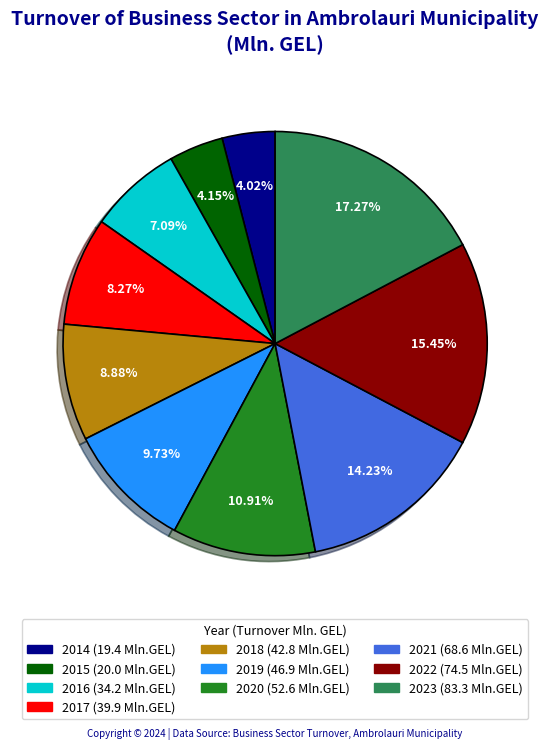

Between 2015 and 2019, which is larger?

2019